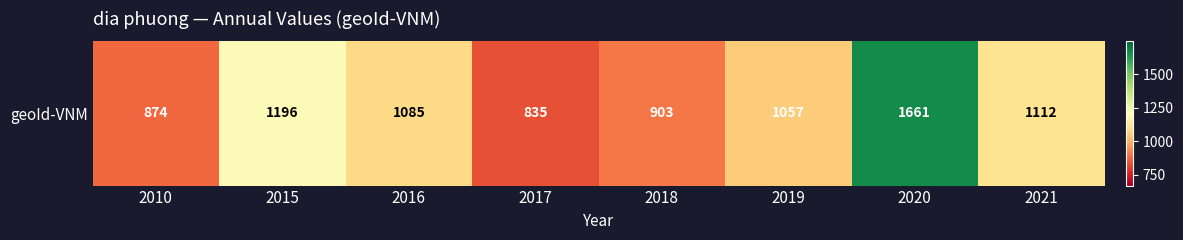

Which category has the highest value across all series?

2020